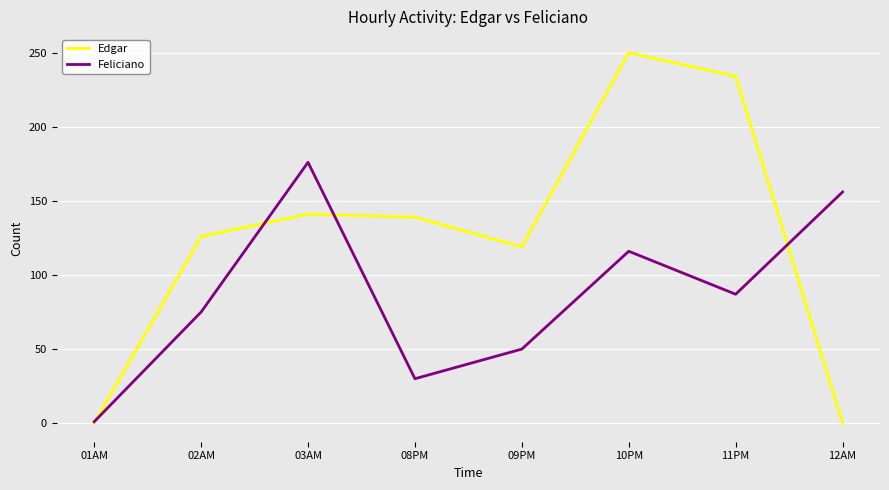

What is the total value across all series at 08PM?

169